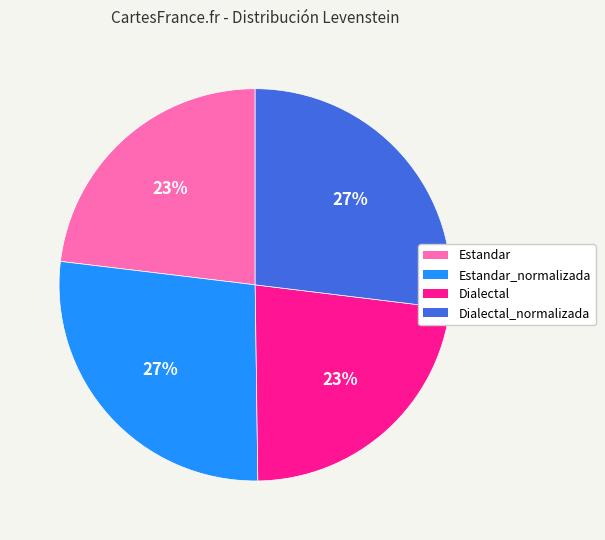

Do Estandar_normalizada and Dialectal_normalizada together represent more than half of the pie?

Yes